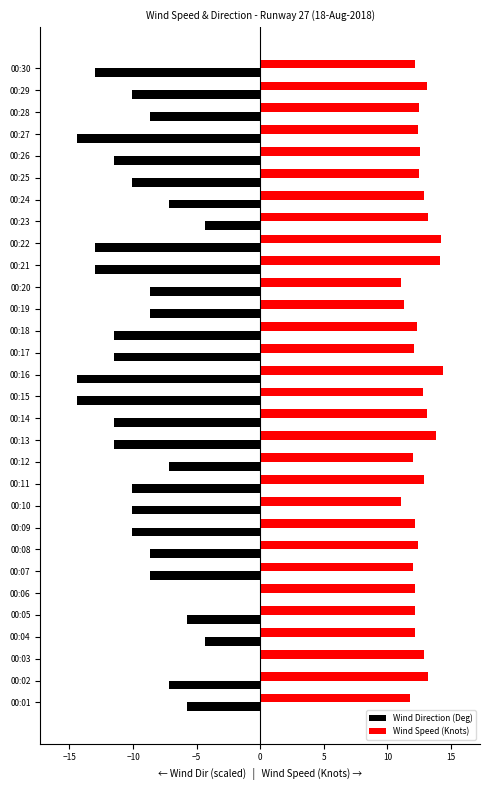

Which series has the largest total across all categories?

Wind Speed (Knots)